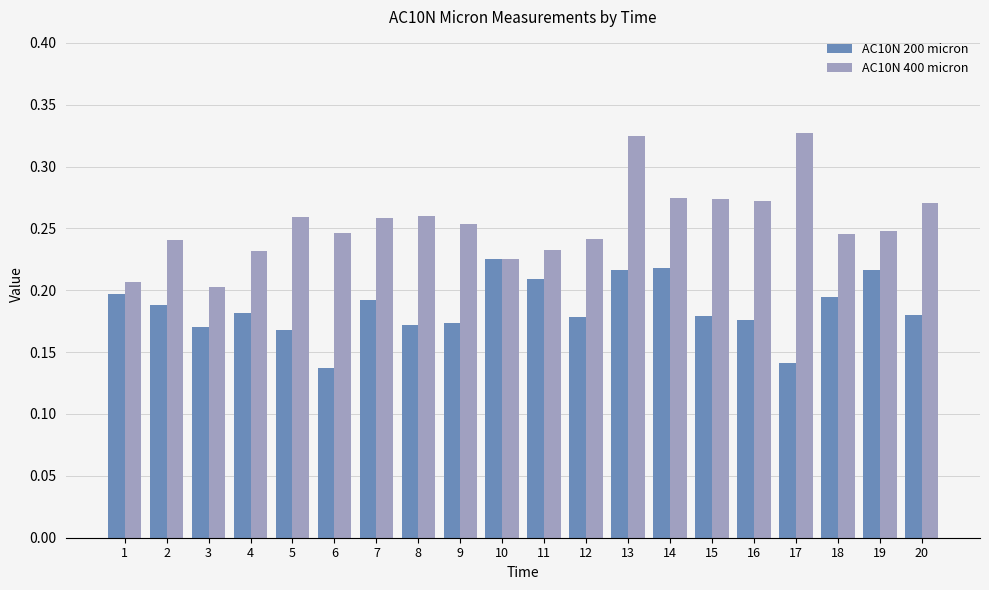

At how many categories does at least one series exceed 0?

20